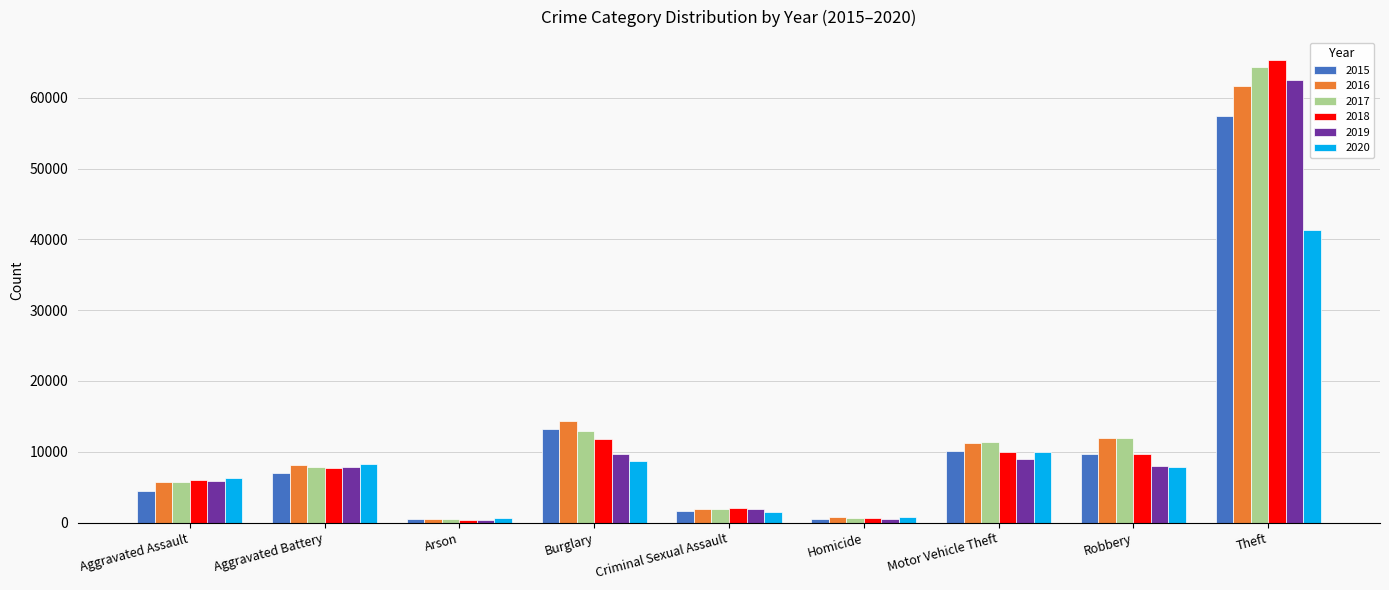

What is the sum of all 2016 values?

116117